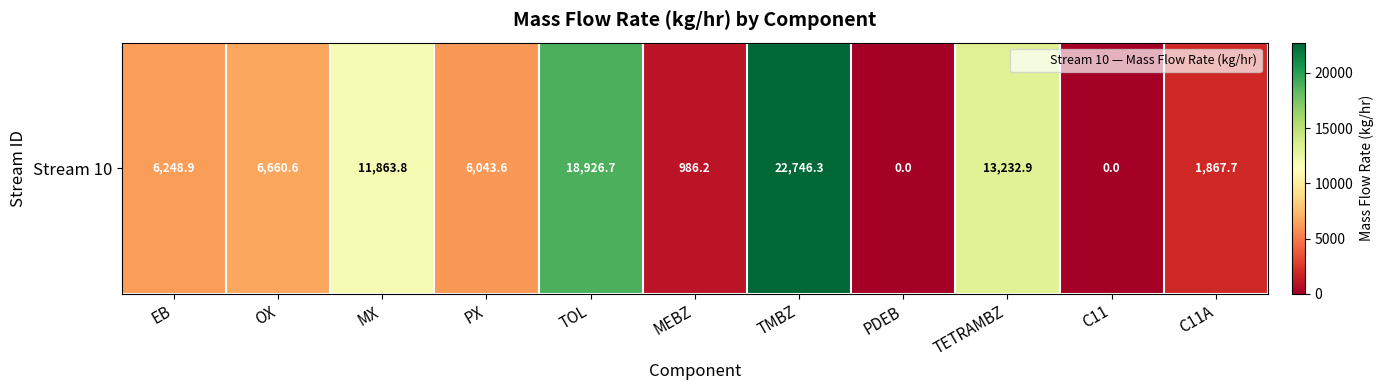

At which category does the chart reach its peak across all series?

TMBZ